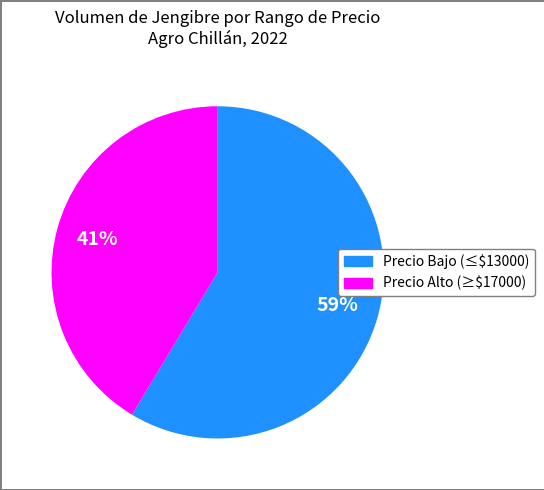

Does any single category account for the majority?

Yes